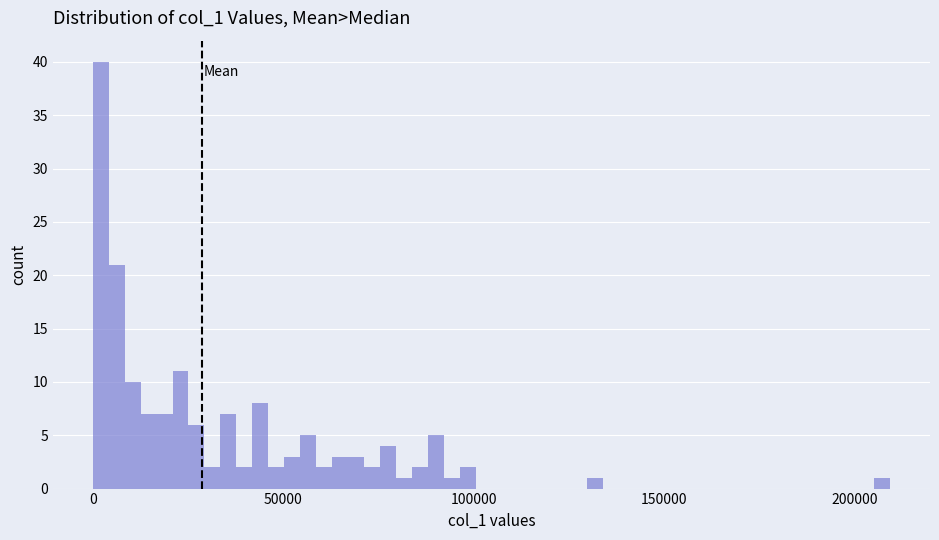

Around what value on the x-axis is the tallest bar? Give the approximate position of its centre, as read against the axis.

0